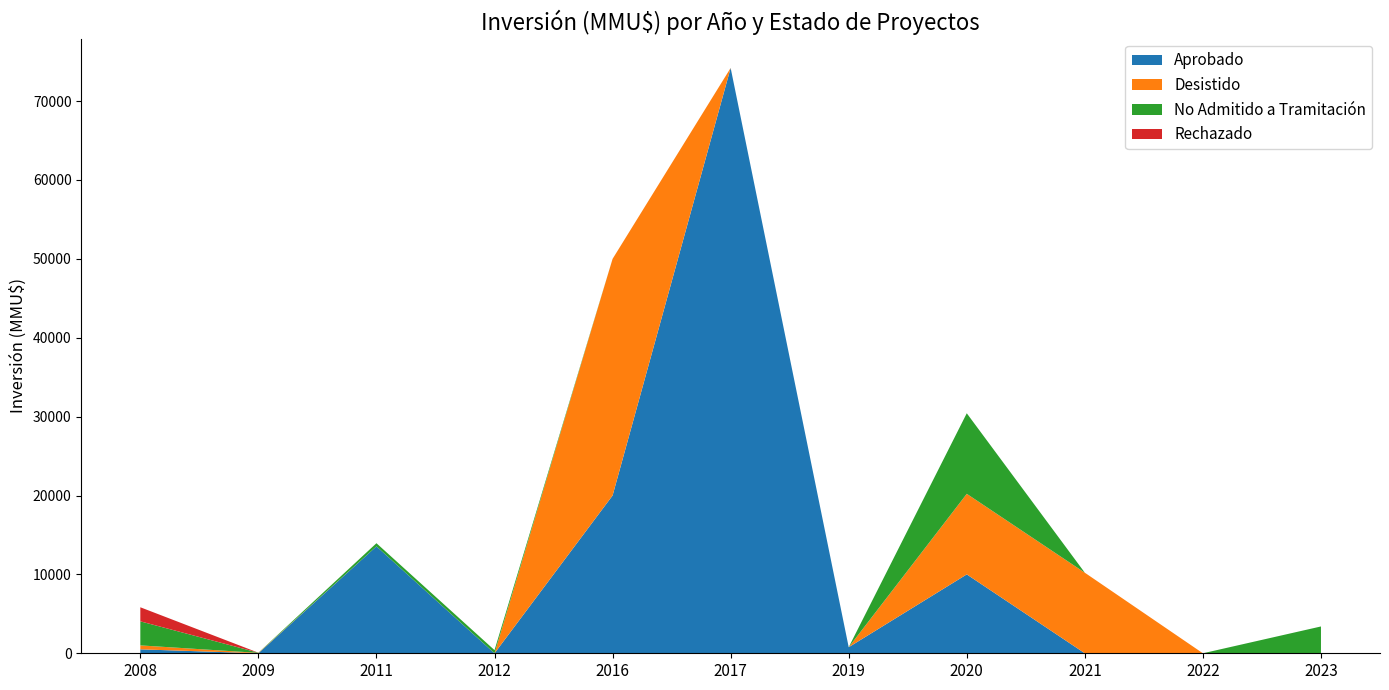

Reading left to right, extract all data points from this chart.

Aprobado: 2008=500	2009=0	2011=13553	2012=0	2016=20000	2017=74200	2019=770	2020=10000	2021=0	2022=0	2023=0
Desistido: 2008=500	2009=50	2011=0	2012=0	2016=30000	2017=0	2019=0	2020=10213	2021=10213	2022=0	2023=0
No Admitido a Tramitación: 2008=3050	2009=22	2011=400	2012=400	2016=0	2017=0	2019=0	2020=10213	2021=0	2022=0	2023=3400
Rechazado: 2008=1783	2009=0	2011=0	2012=0	2016=0	2017=0	2019=0	2020=0	2021=0	2022=0	2023=0